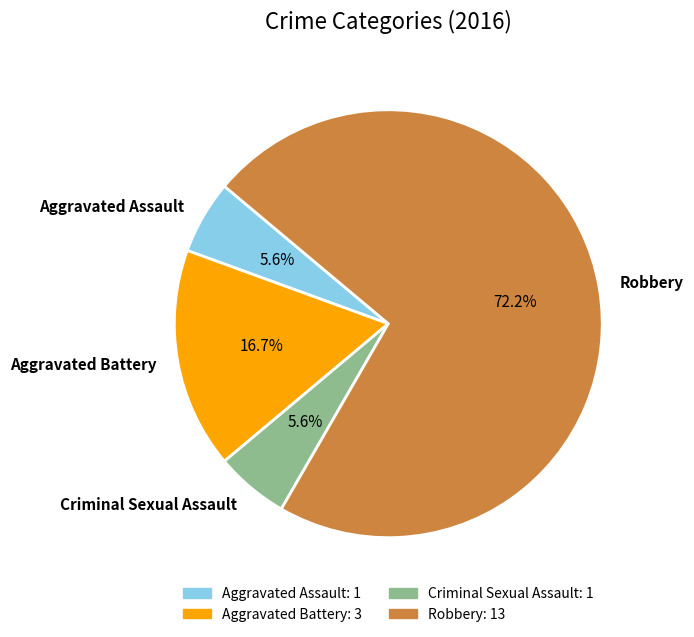

How many slices are in this pie chart?

4